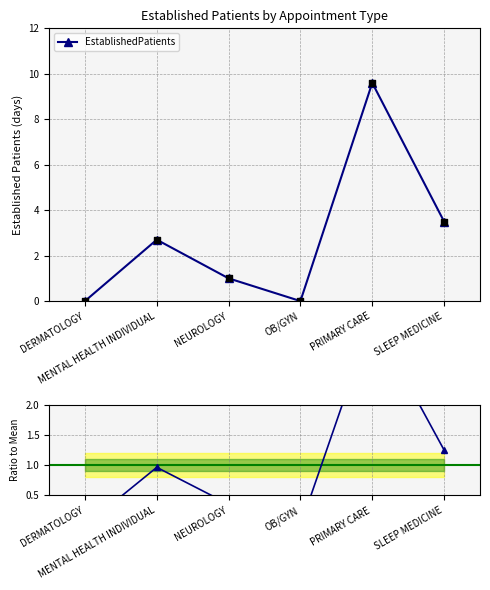

Which series has the largest Y range (max minus min)?

EstablishedPatients